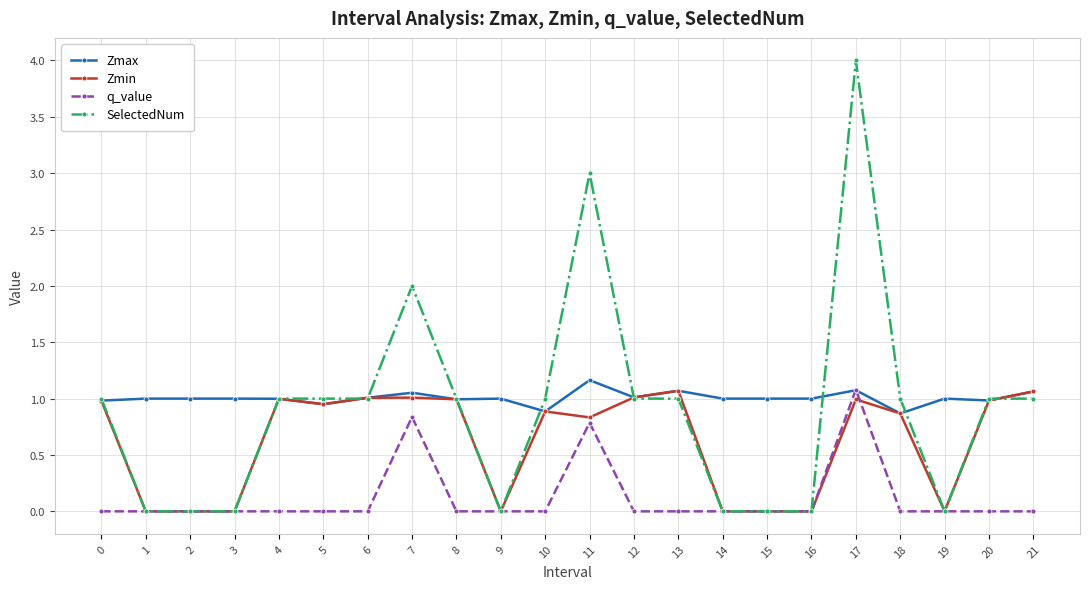

True or false: Zmin has more than 1 interior local peaks.

True